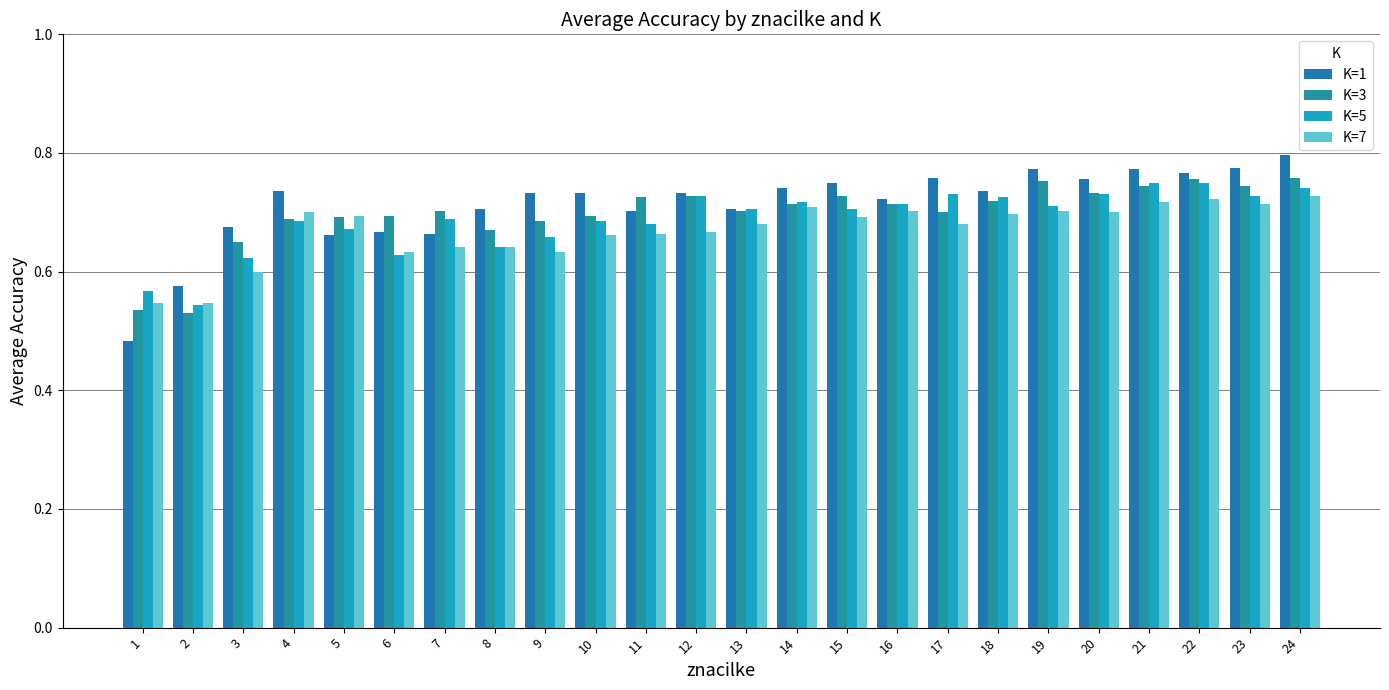

True or false: K=3 has a value of 0.7 at 12.

True